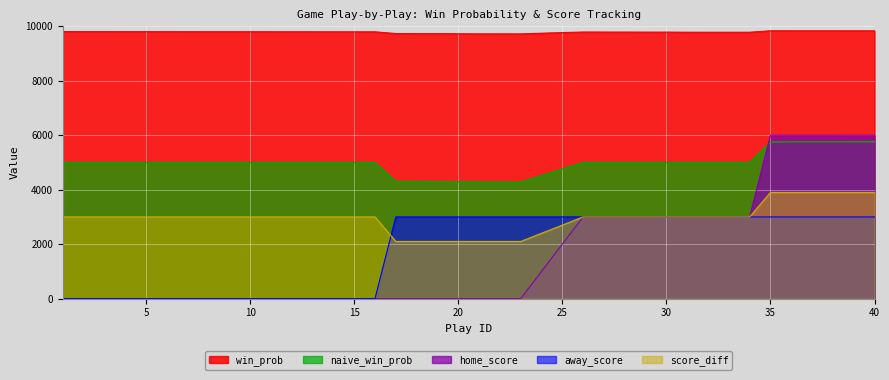

True or false: home_score and win_prob intersect in this chart.

False